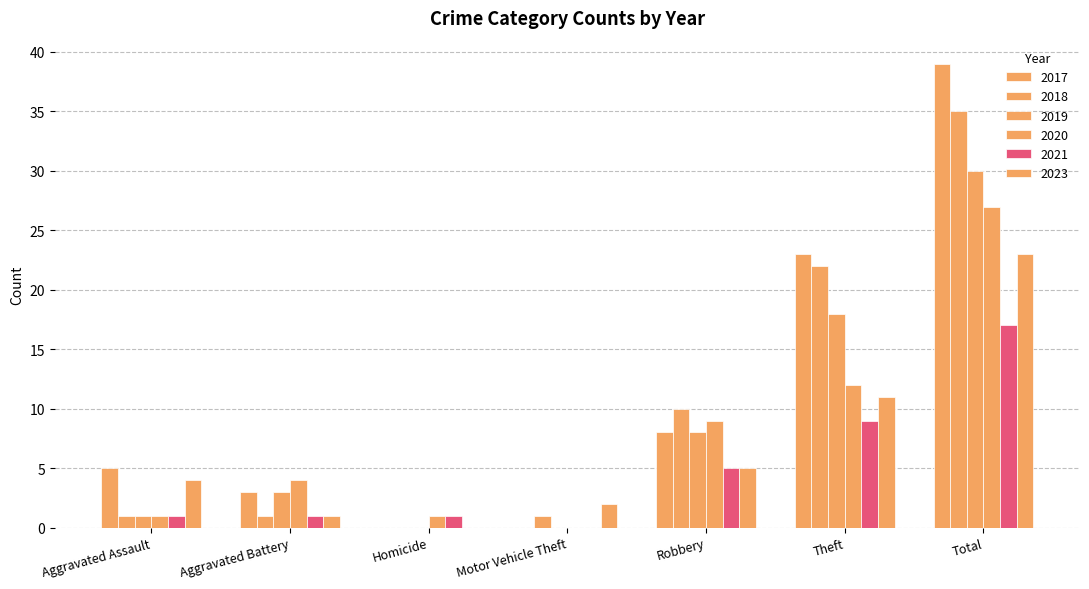

What value does the 2021 series have at Total, to the nearest 5?

15